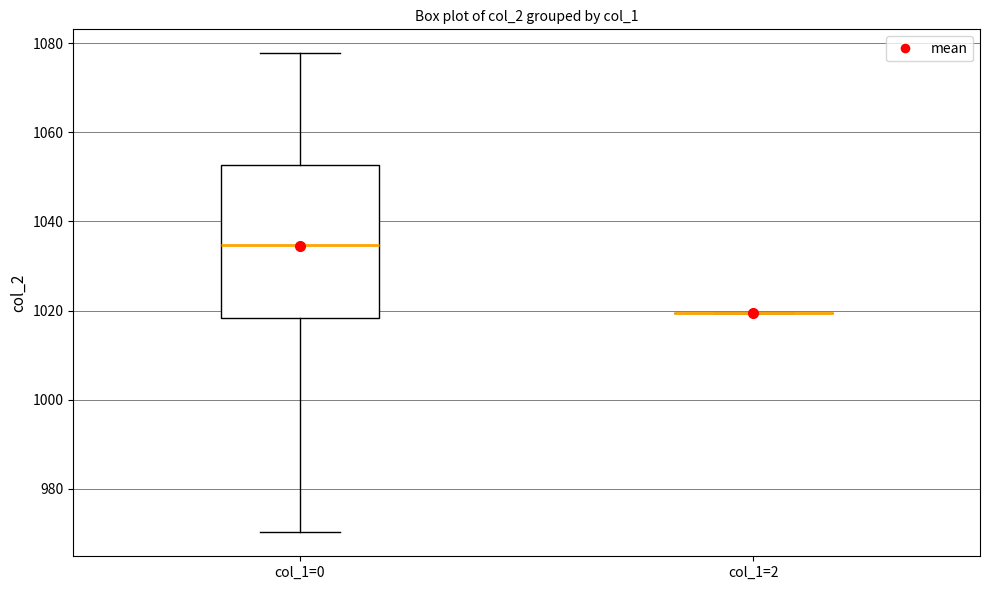

Reading left to right, transcribe this box plot: for each box, give where its median line is, the range the box spans, and where its two whiskers end, as read against the y-axis. The values are not printed on the chart, so give them approximately, as read against the axis.

col_1=0: median 1034, box 1018 to 1052, whiskers 970 to 1078
col_1=2: box collapsed to a line at 1020, whiskers 1020 to 1020